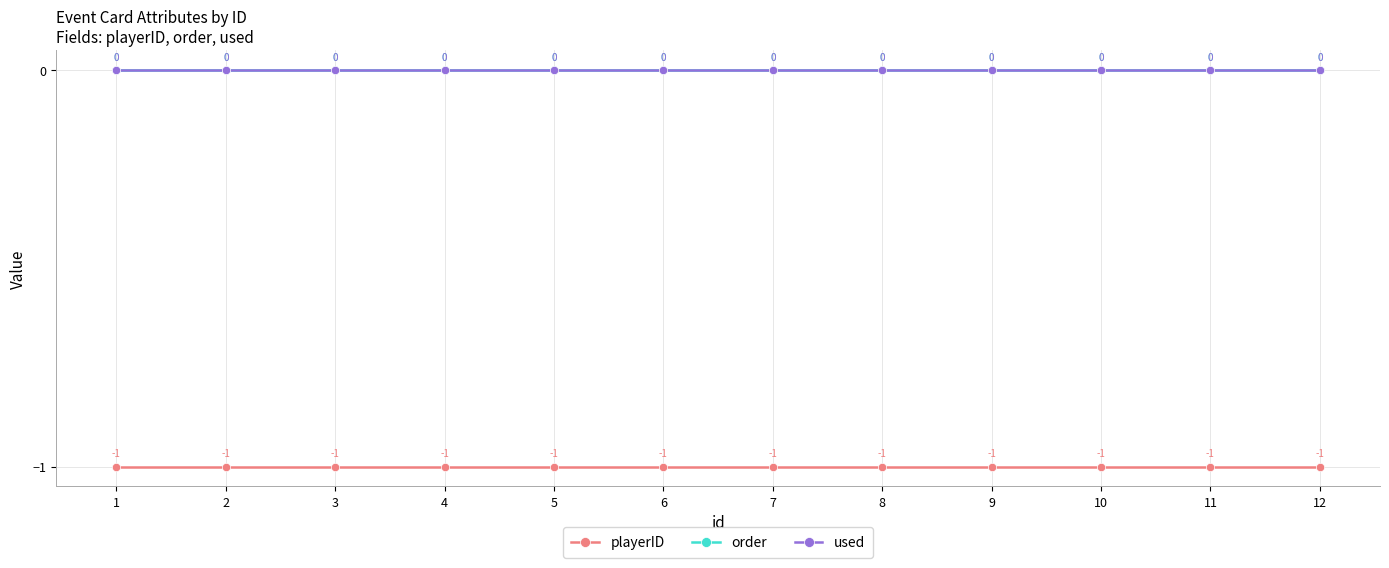

Where is playerID nearest to the value -1?

1